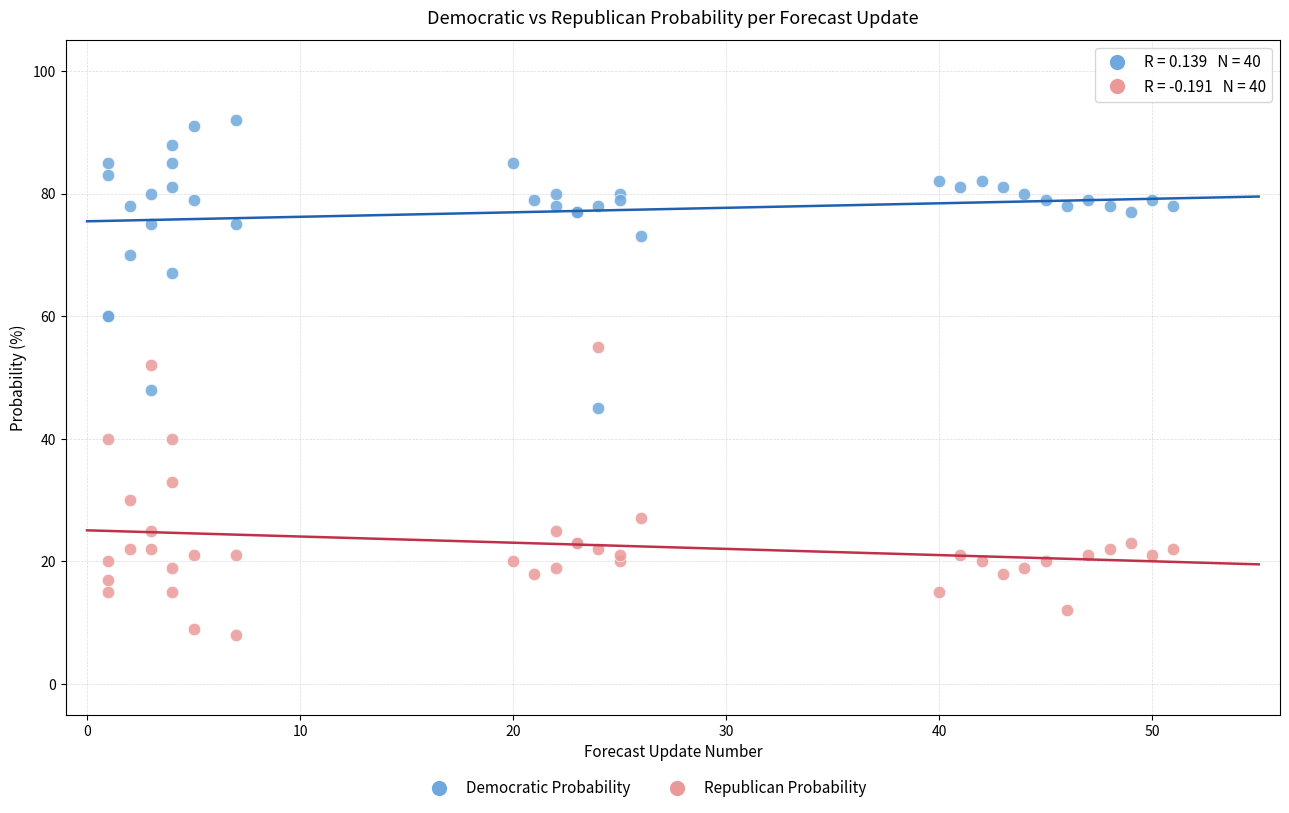

What is the X range (max minus min) for the scatter plot?

50